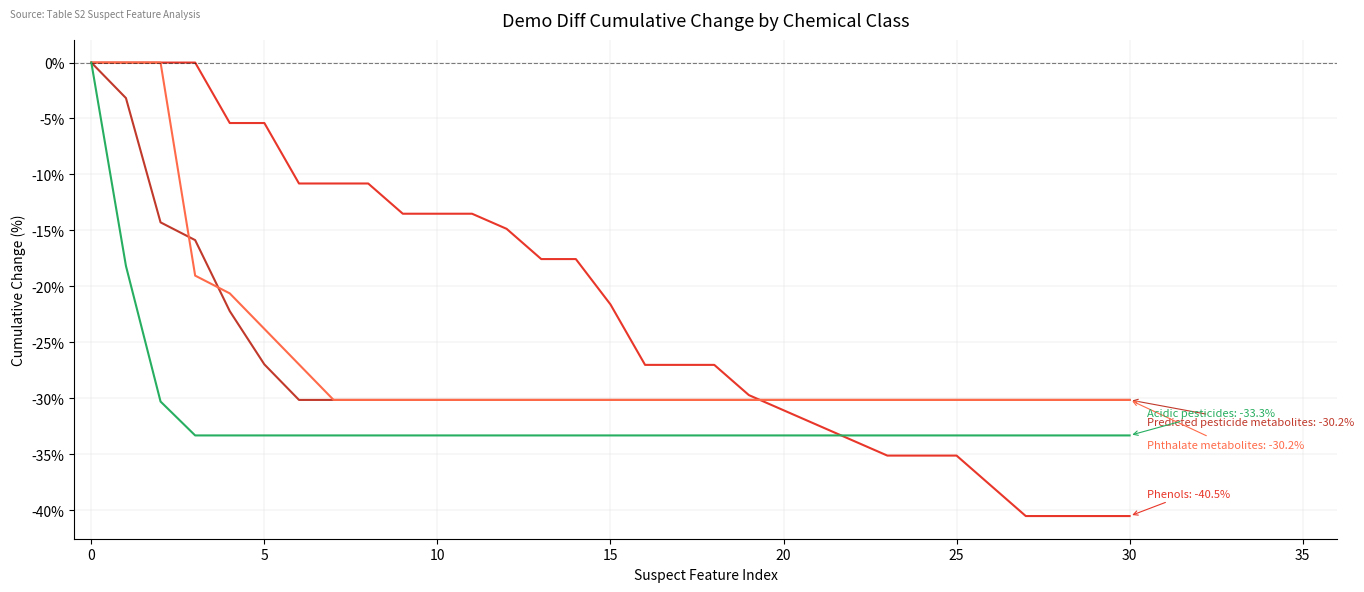

What is the minimum value shown in the chart?

-40.5